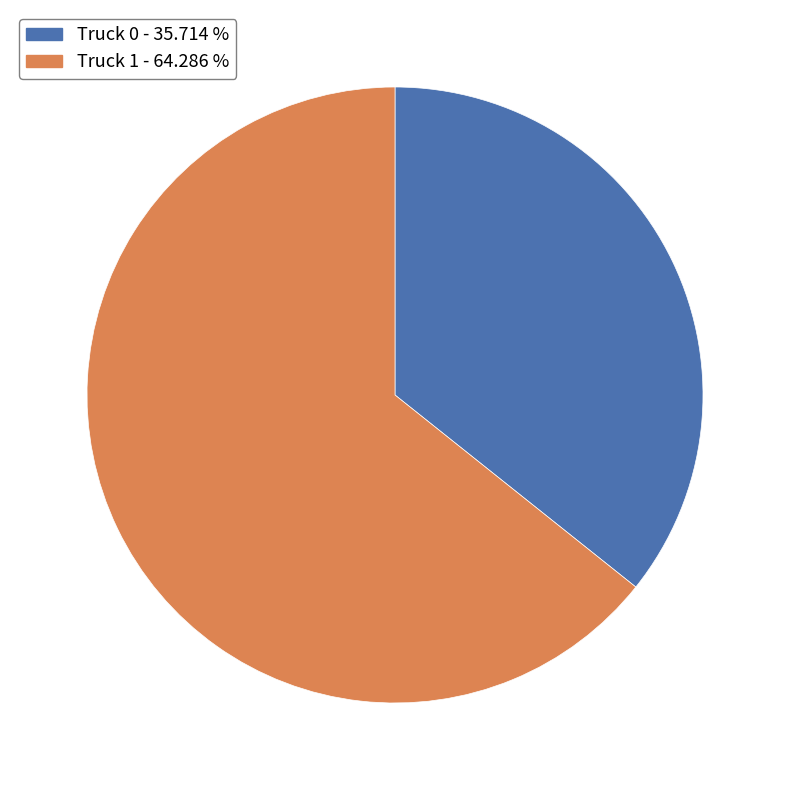

Count the number of slices in the pie.

2